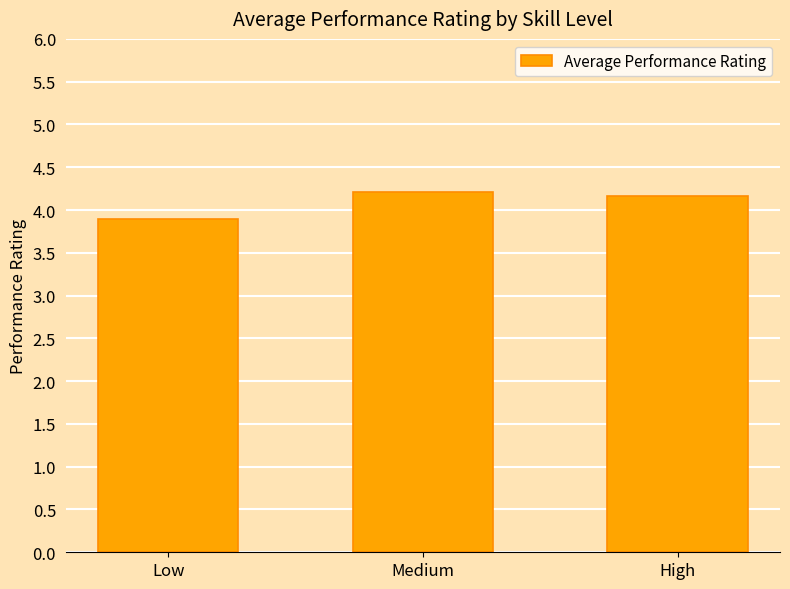

Does the chart contain stacked bars?

No